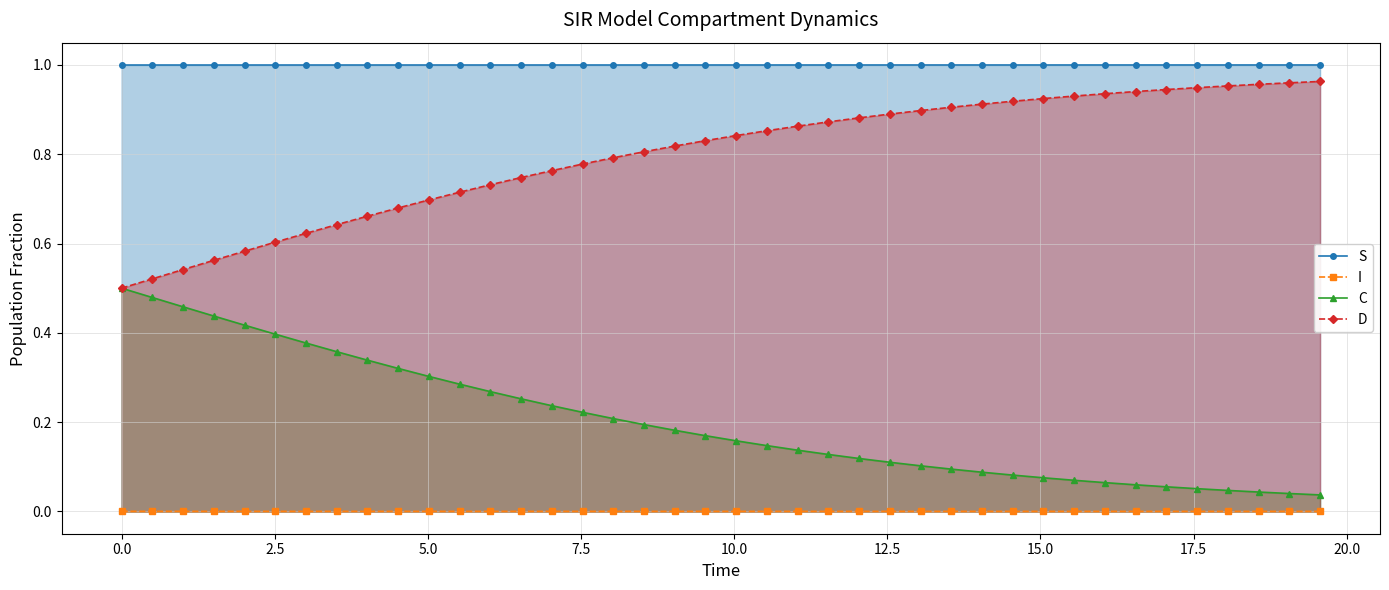

True or false: I and D cross at least once.

False